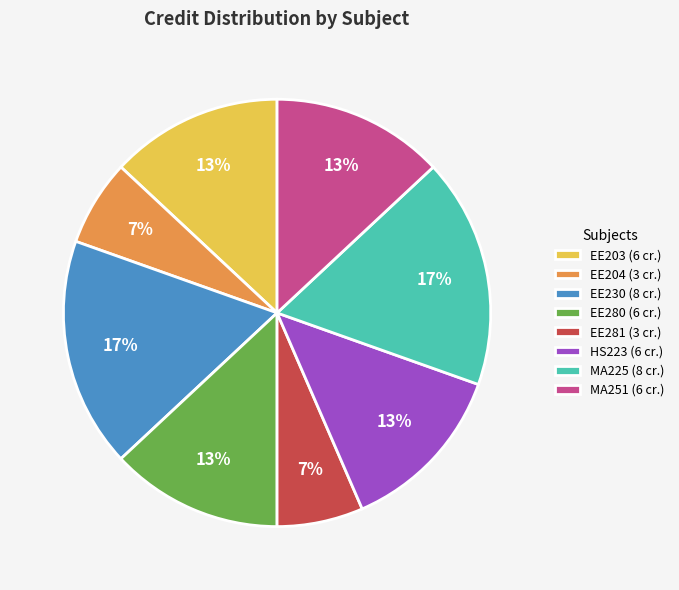

To the nearest percent, what is the combined percentage of MA251 and HS223?

26%